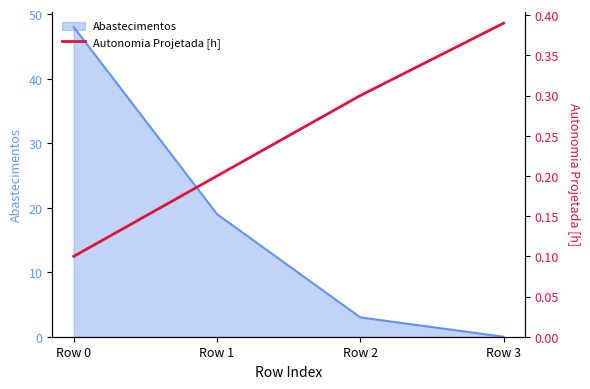

Rank the categories by Abastecimentos value from highest to lowest.

Row 0, Row 1, Row 2, Row 3